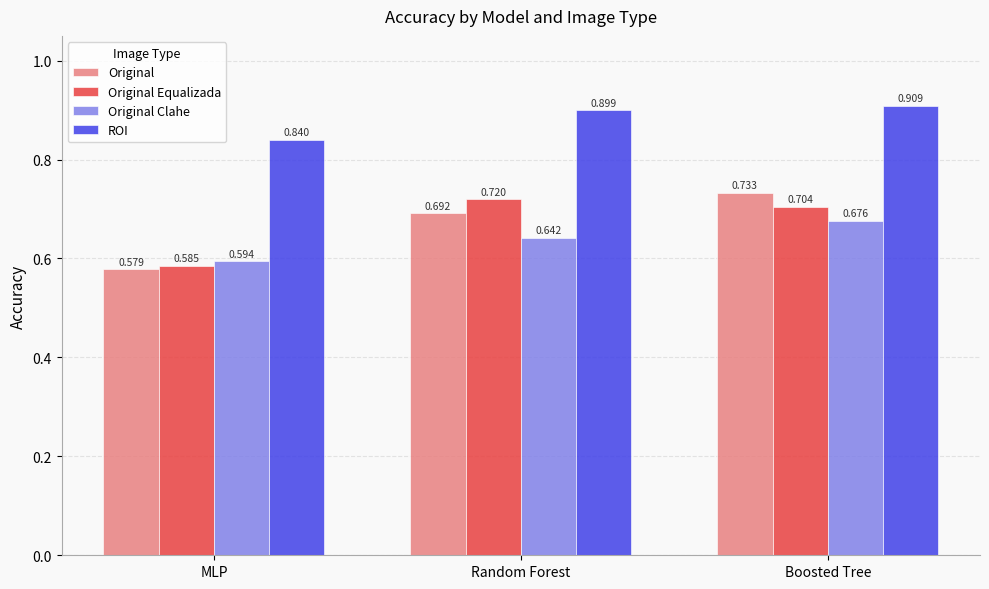

What is the sum of all Original Equalizada values?

2.0